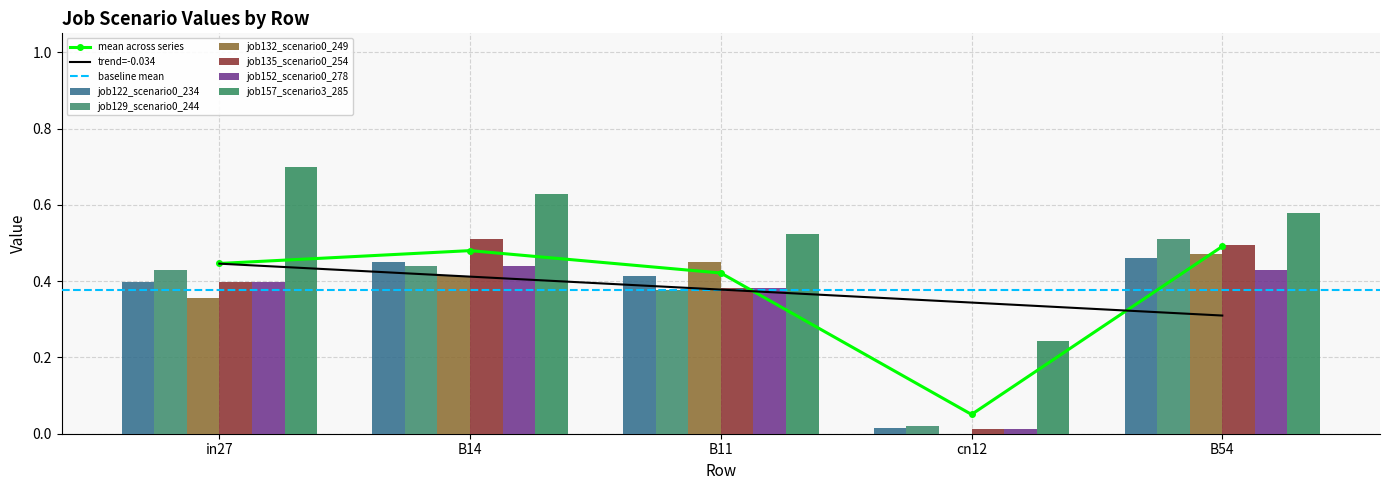

List the series in order of their peak value, lowest first.

job152_scenario0_278, job122_scenario0_234, job132_scenario0_249, job129_scenario0_244, job135_scenario0_254, job157_scenario3_285